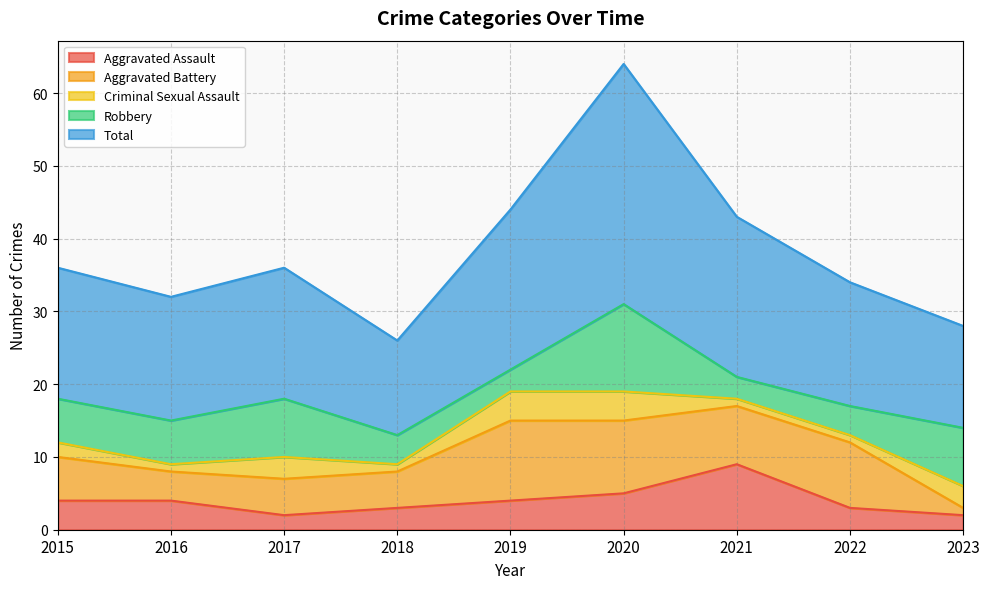

Which series has the largest total across all categories?

Total